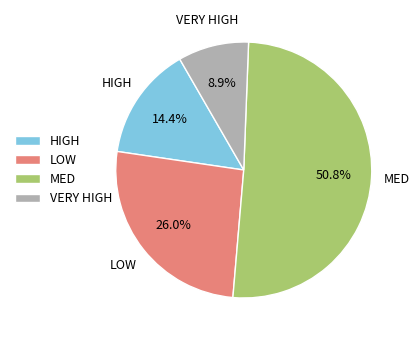

What is the majority slice?

MED